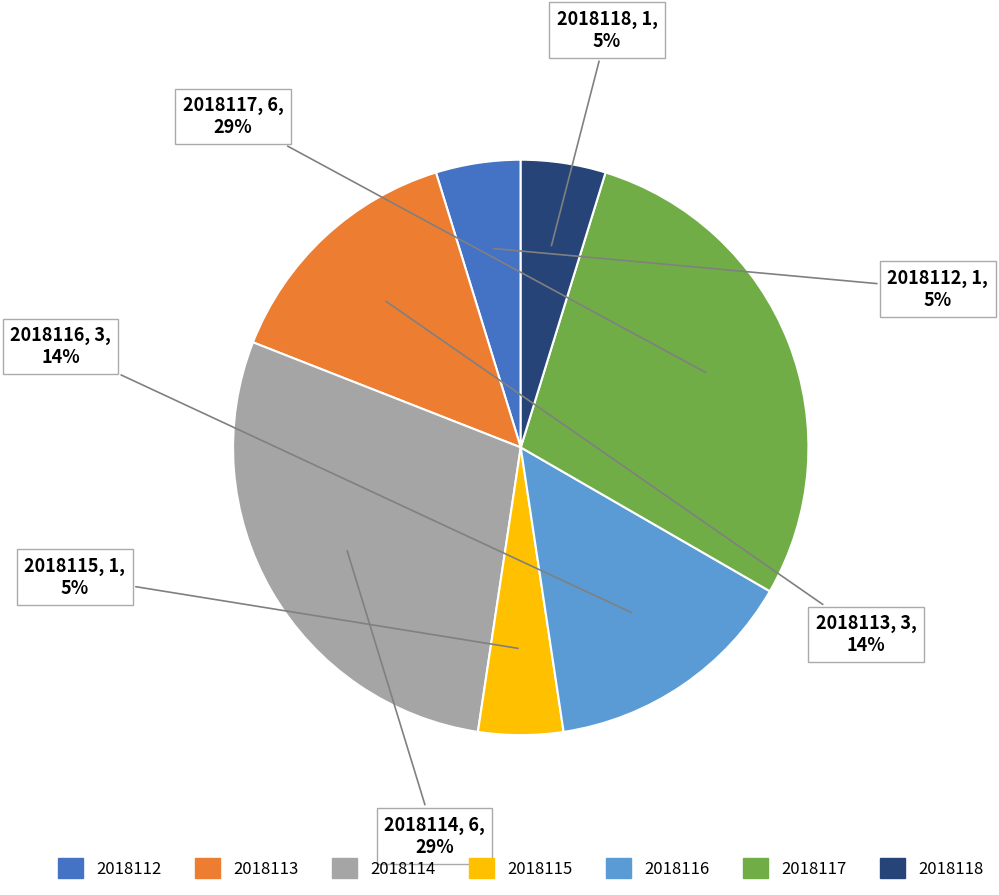

To the nearest percent, what is the combined percentage of 2018114 and 2018117?

57%